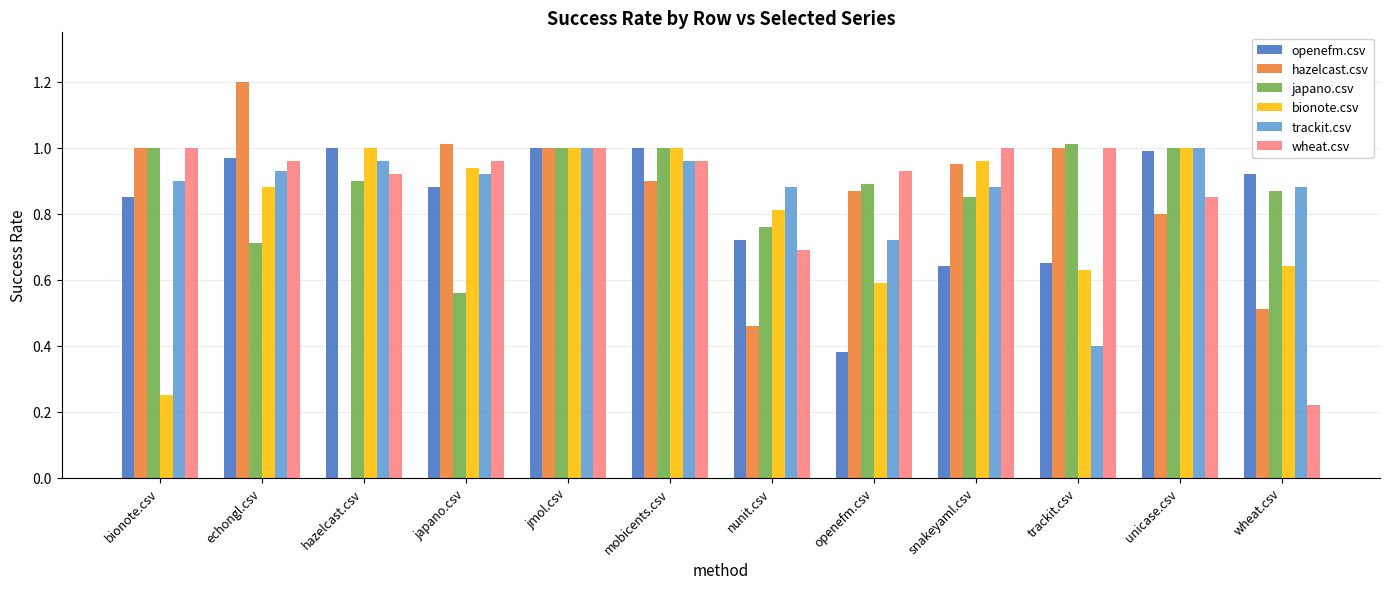

What is the sum of the trackit.csv values at snakeyaml.csv and unicase.csv?

1.9